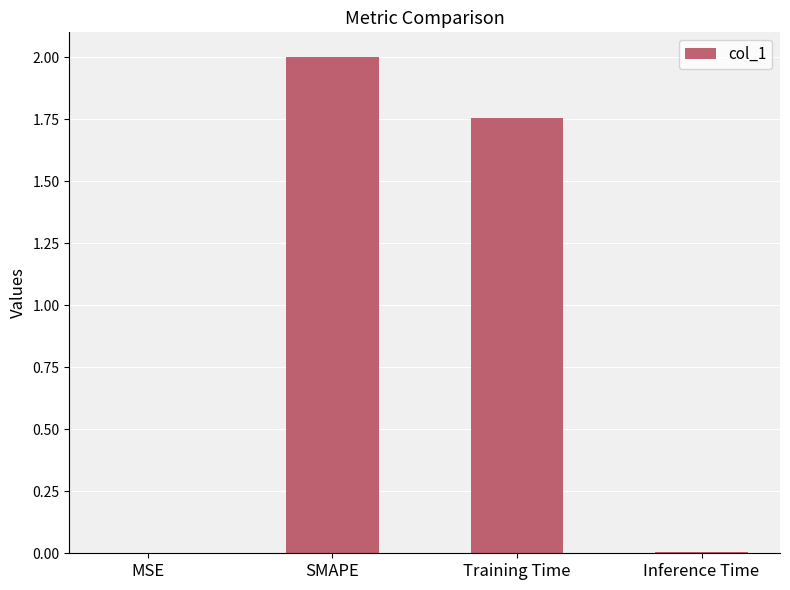

What is the sum of the values at Training Time and SMAPE?

3.8